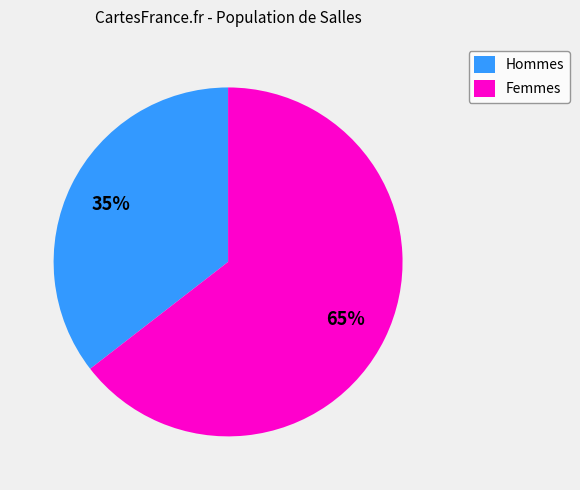

Is there any slice that represents more than half of the pie?

Yes